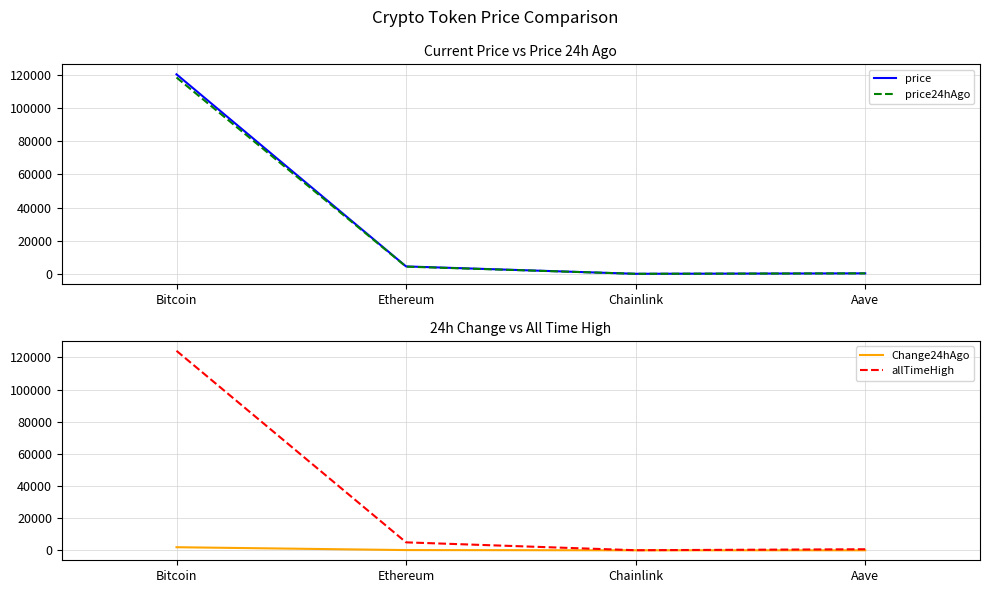

At which category does Change24hAgo reach its first local valley?

Chainlink